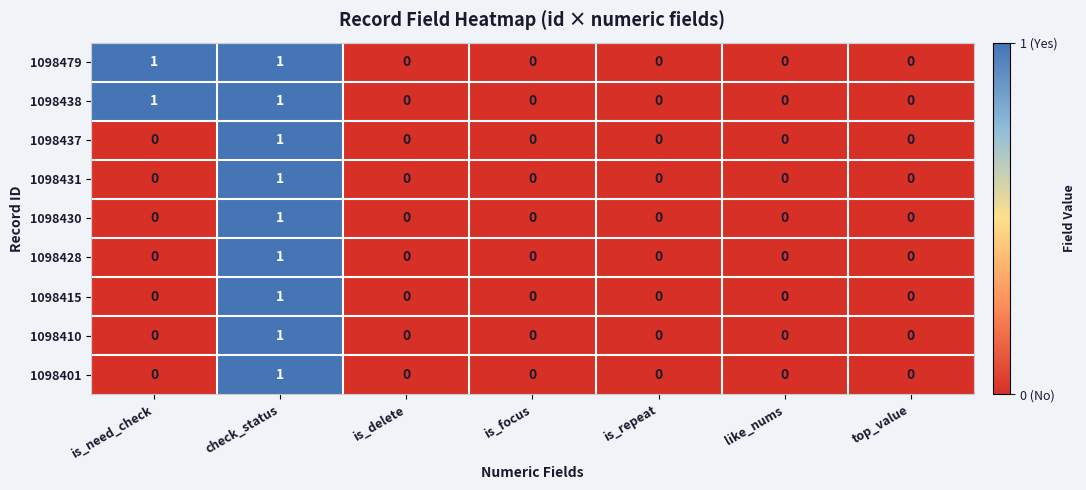

At which category is the sum across all series the highest?

check_status